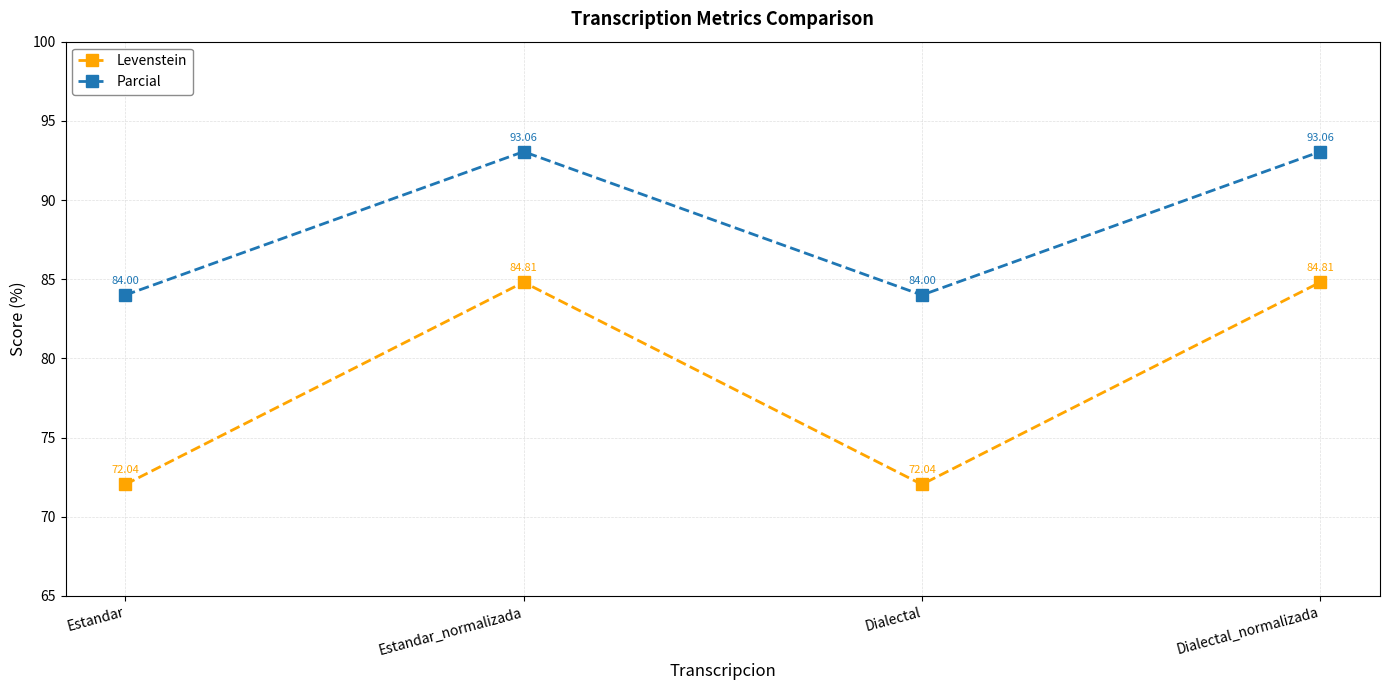

True or false: Levenstein and Parcial intersect in this chart.

False